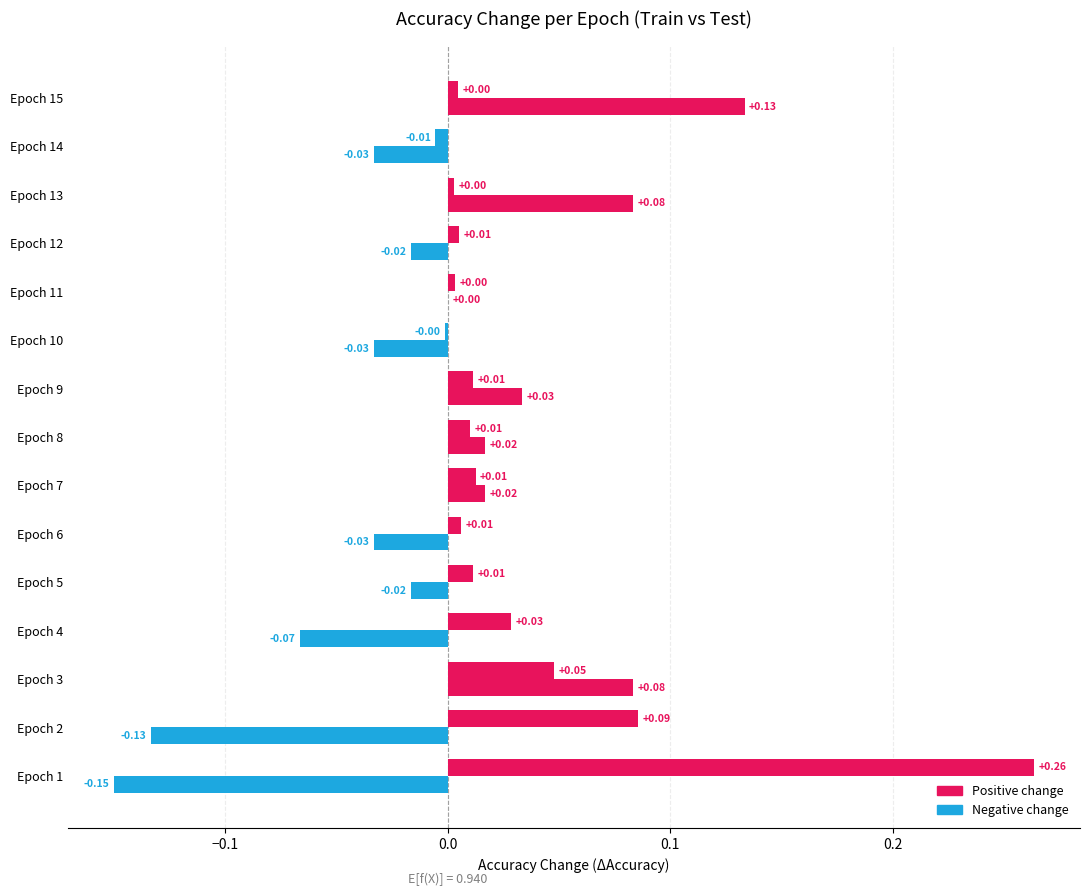

What position from the left is 7?

8